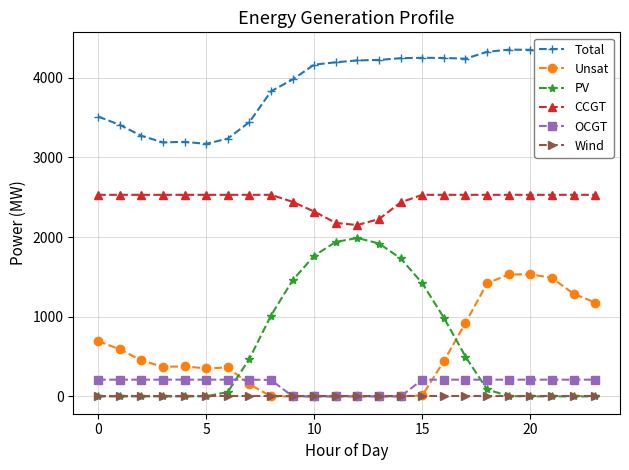

What is the maximum value shown in the chart?

4352